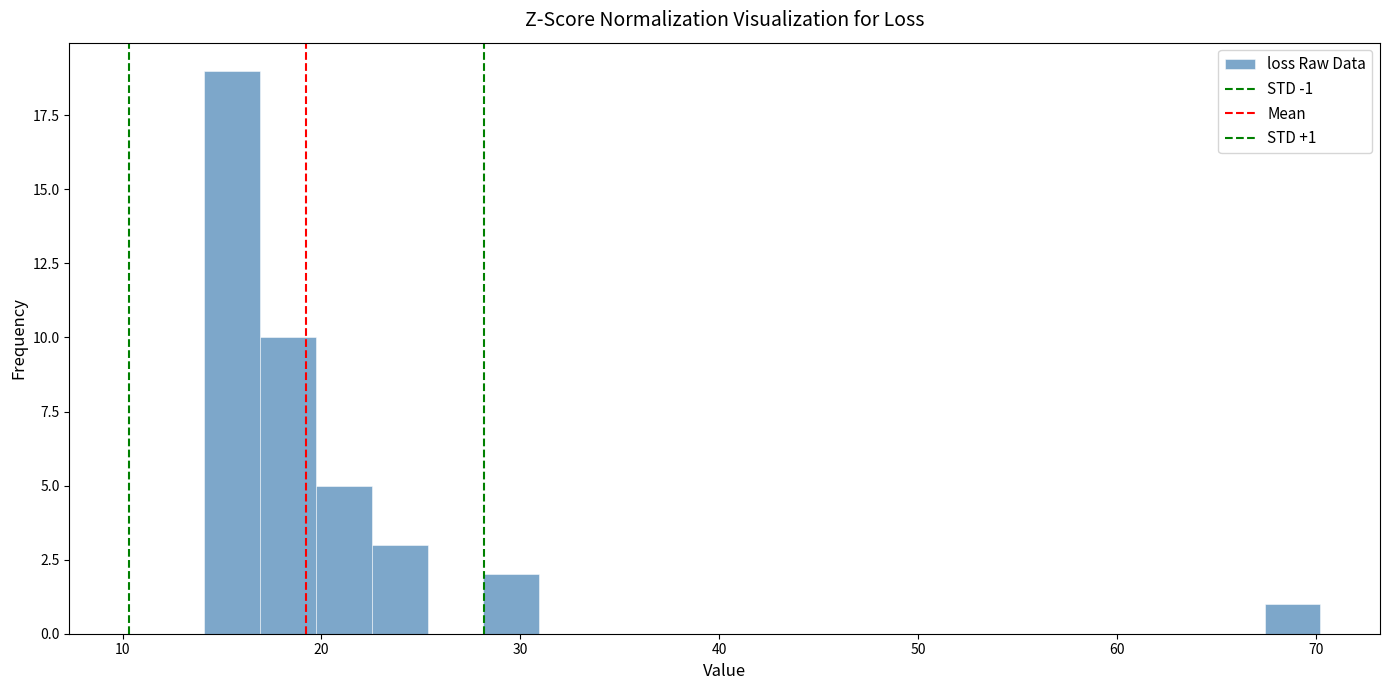

Read against the x-axis, roughly where is the centre of the tallest bar?

16